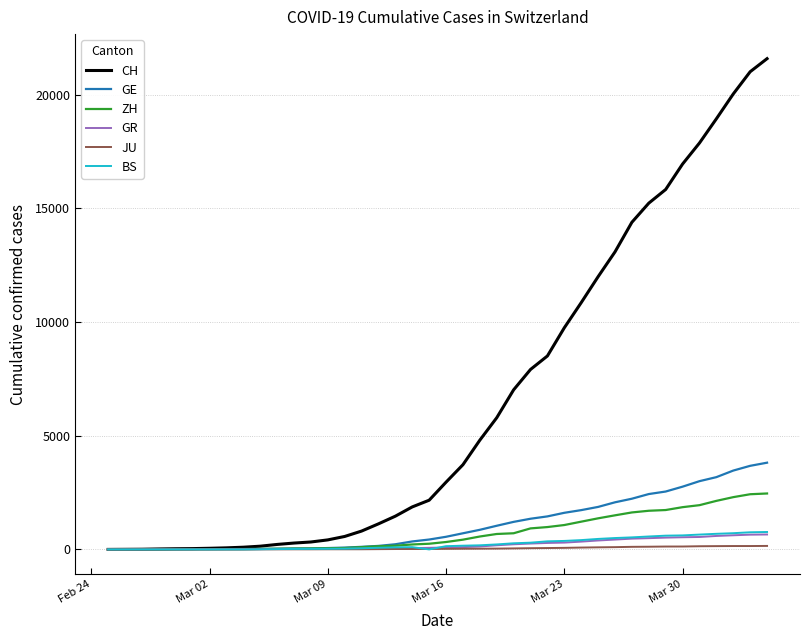

Which series has the largest range (max minus min)?

CH